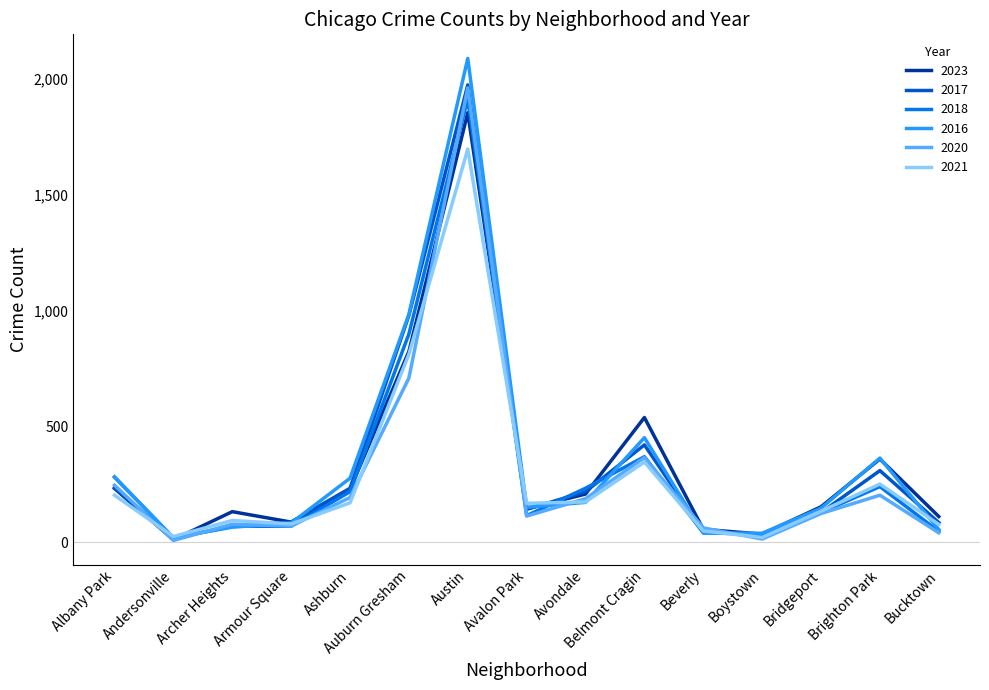

At which label is 2016 closest to 1053?

Auburn Gresham